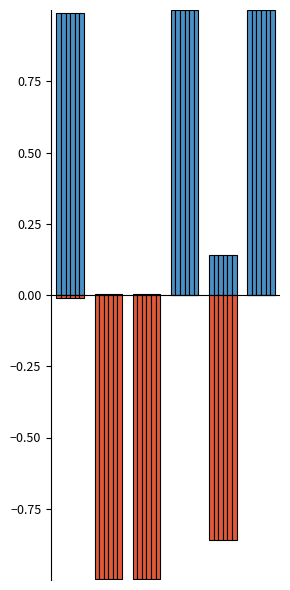

What is the difference between the maximum and second lowest values in the 12-23 months series?

1.0